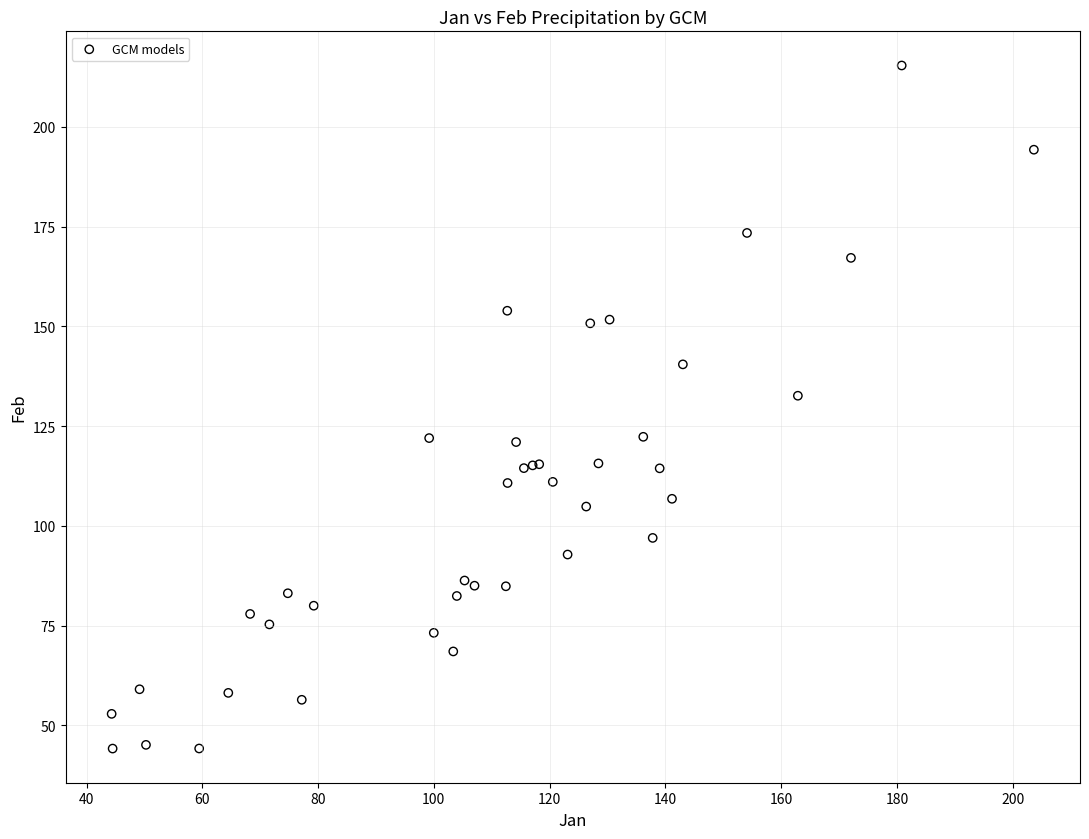

What Y value in the scatter plot is closest to 129?

132.6